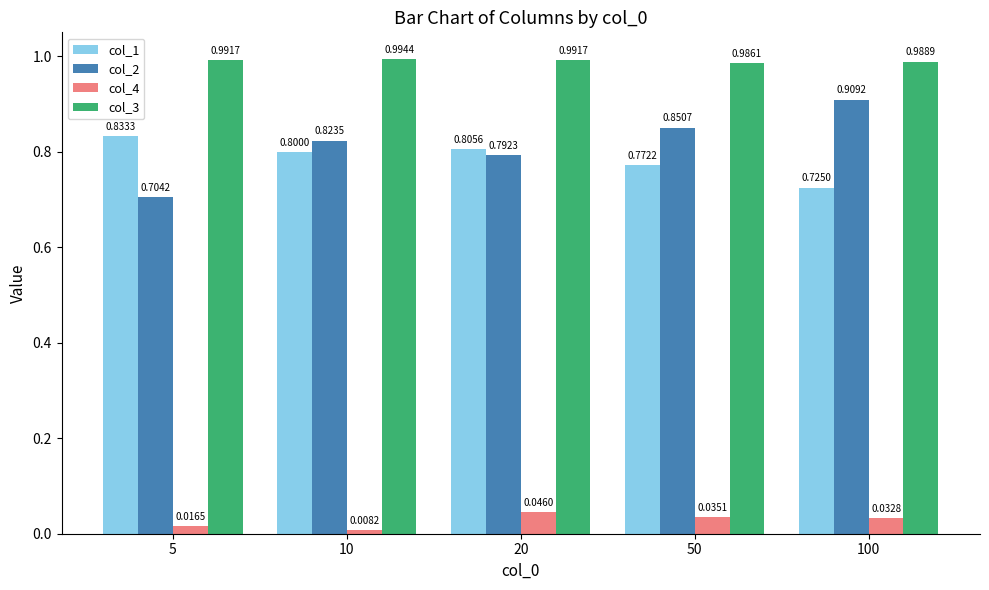

Which series has the largest total across all categories?

col_3